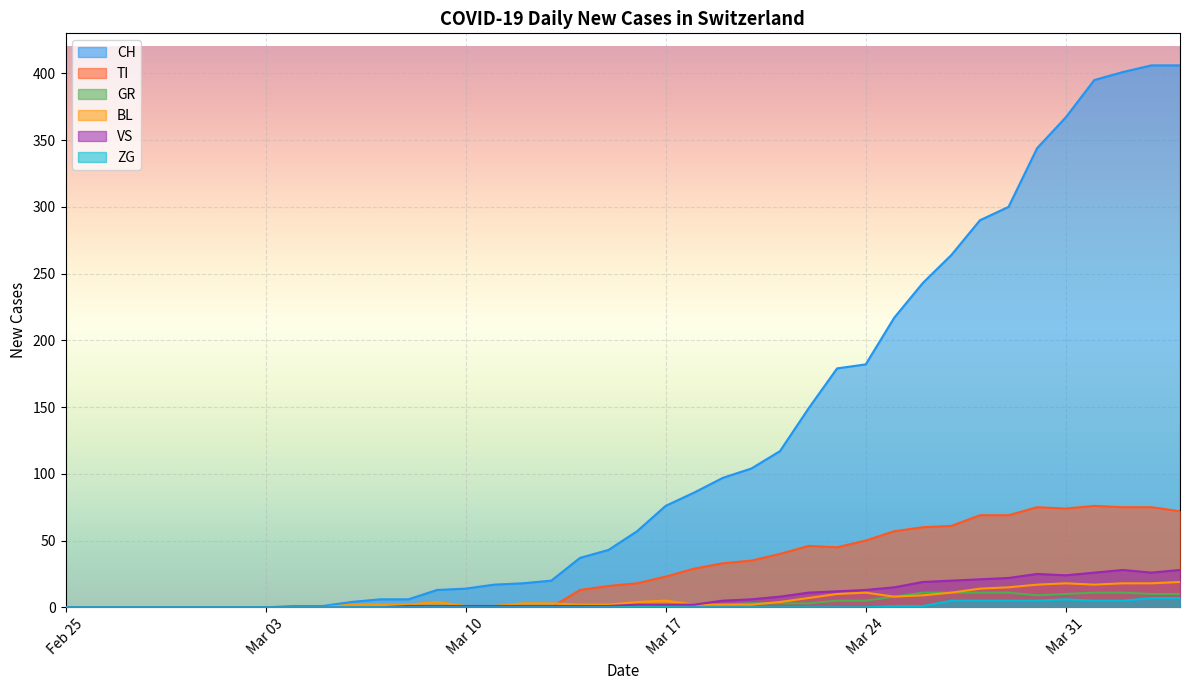

How many lines are shown in the chart?

6